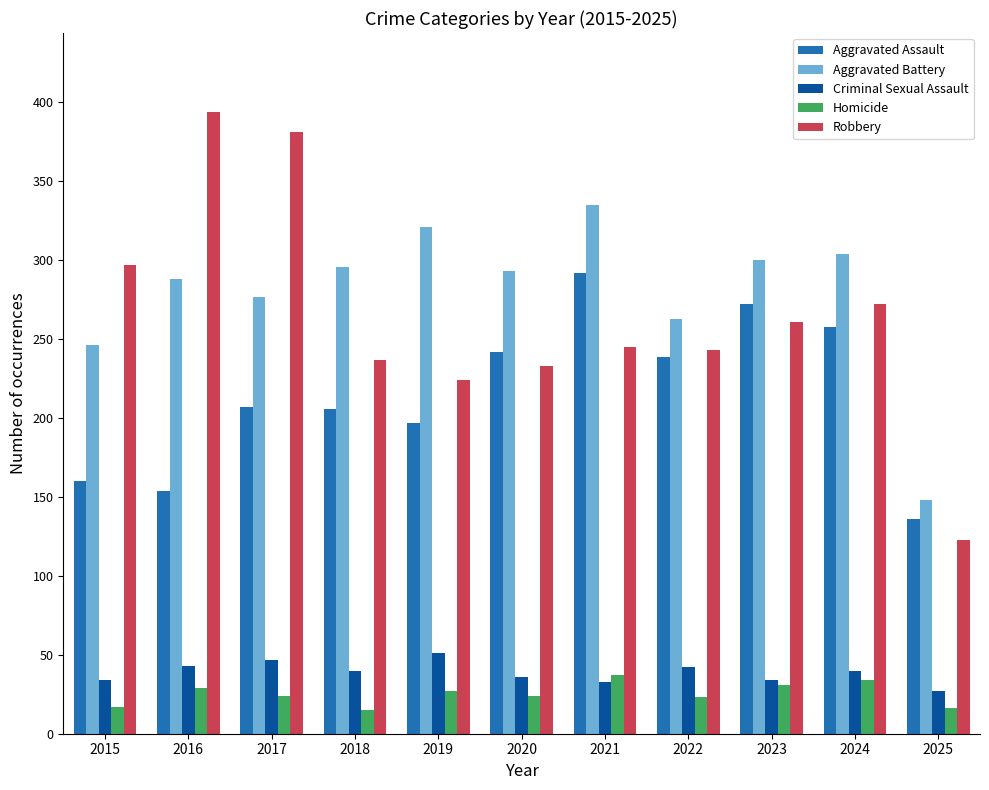

Is the value of Aggravated Battery at 2023 greater than the value of Aggravated Assault at 2020?

Yes